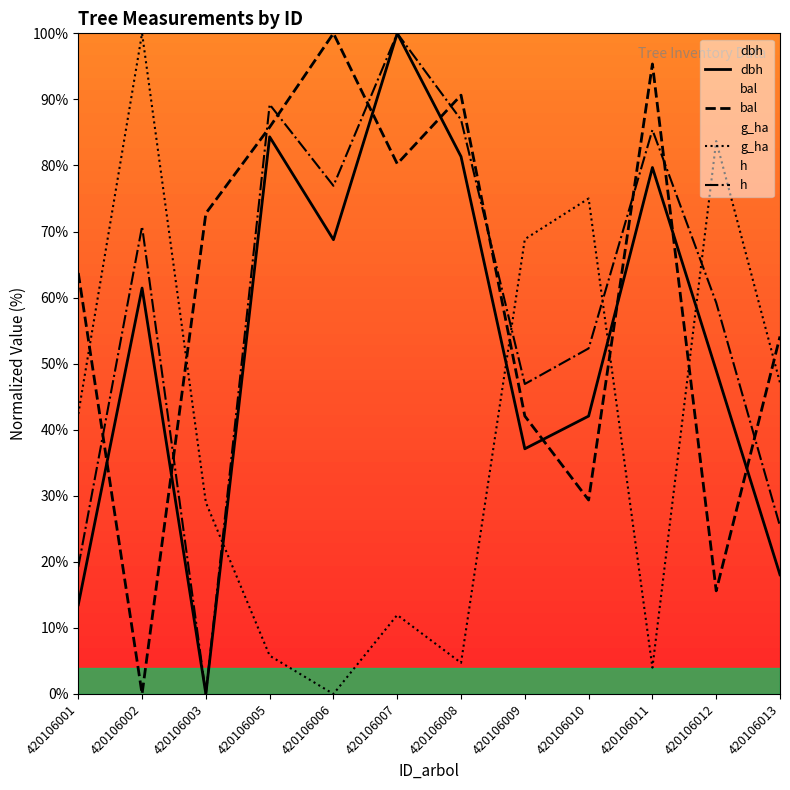

Is this an area chart (filled region under the line)?

No